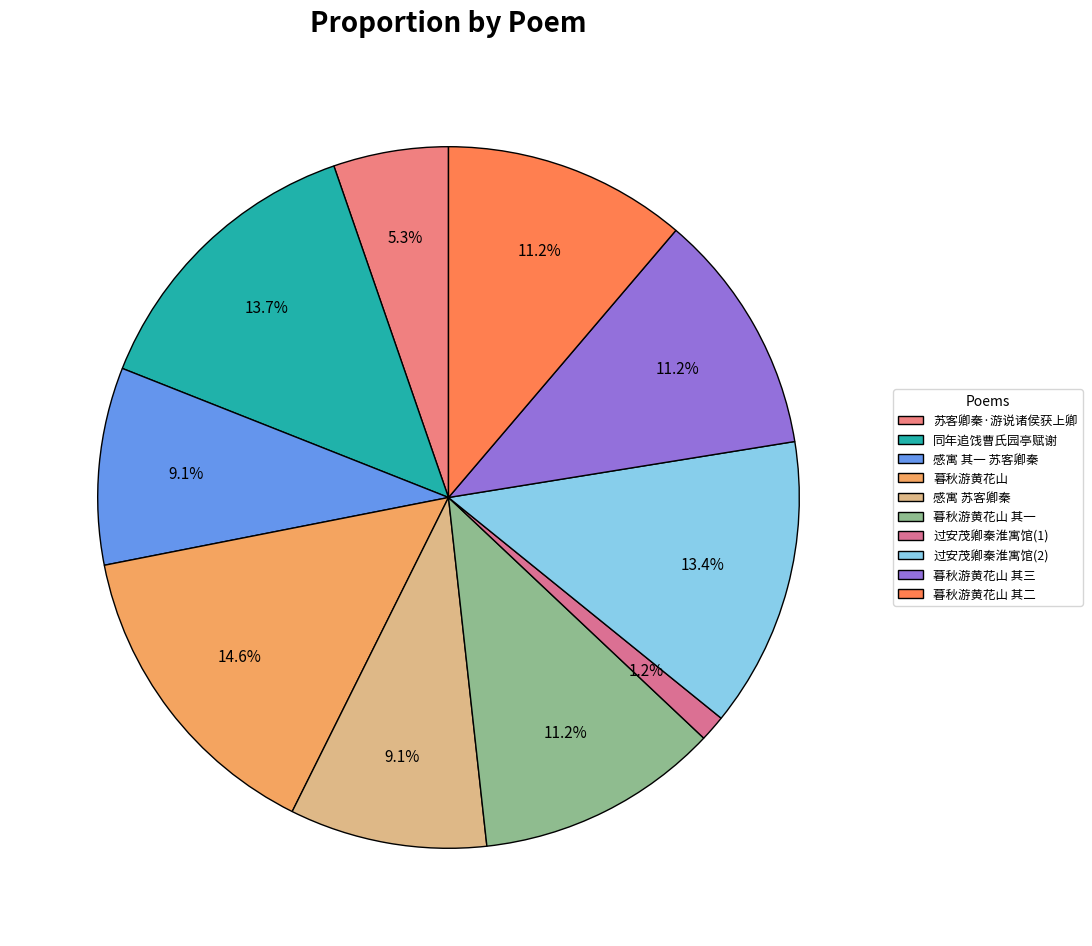

What is the smallest slice in the pie chart?

过安茂卿秦淮寓馆(1)